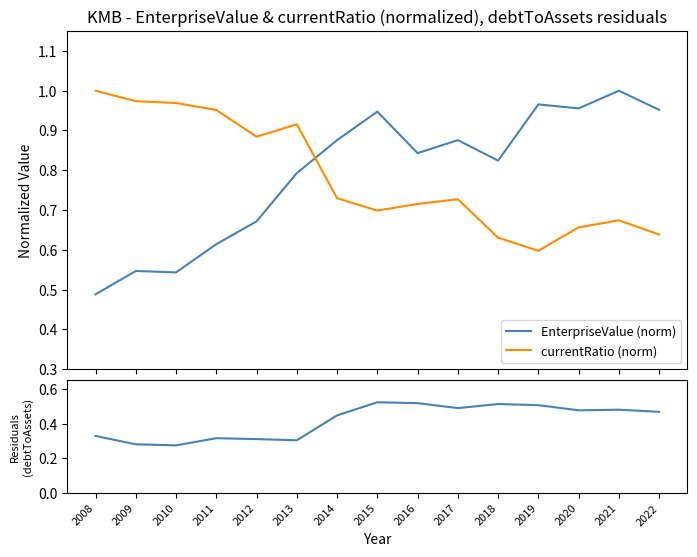

Which has a higher value, 2013 or 2012?

2013